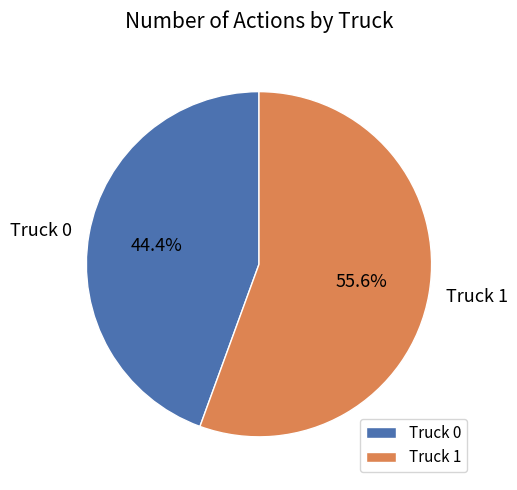

Rank the categories by value from lowest to highest.

Truck 0, Truck 1